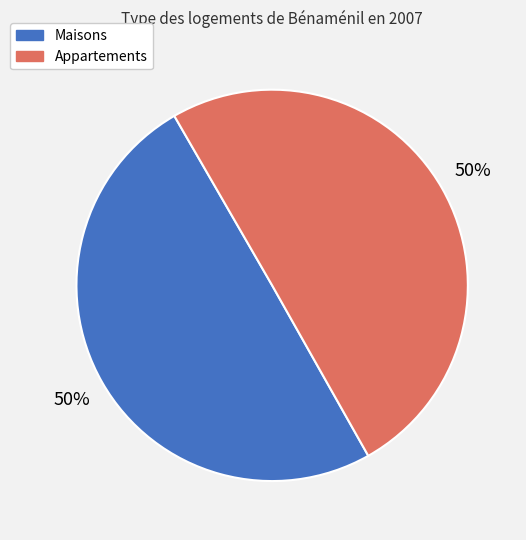

To the nearest percent, what is the average slice percentage?

50%